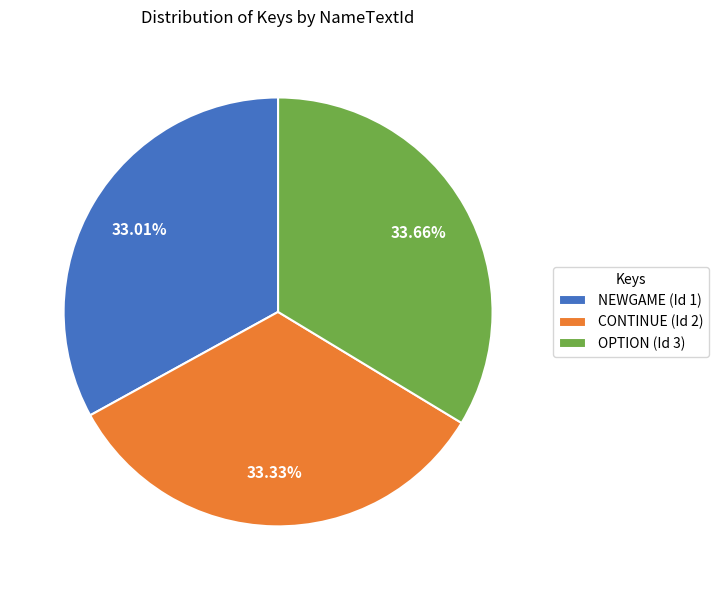

To the nearest percent, what is the combined percentage of OPTION and NEWGAME?

67%